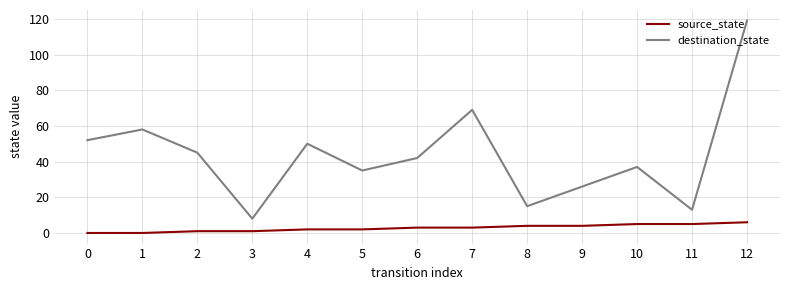

Read the destination_state value at 1, to the nearest 5.

60